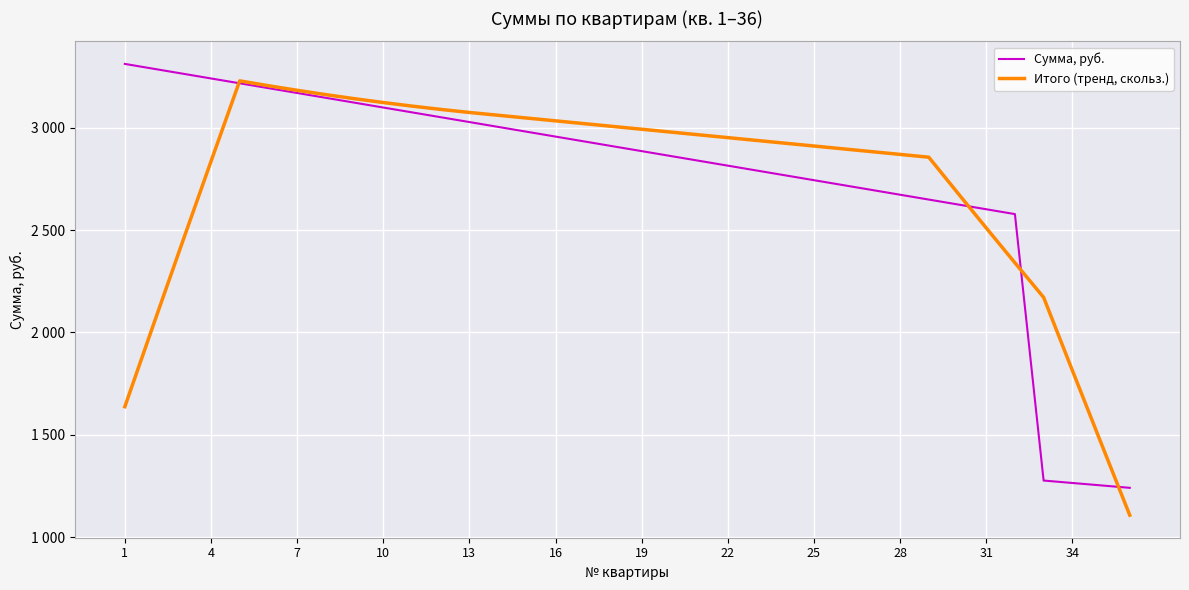

What is the difference between the maximum and second lowest values in the Итого (тренд, скольз.) series?

1767.4